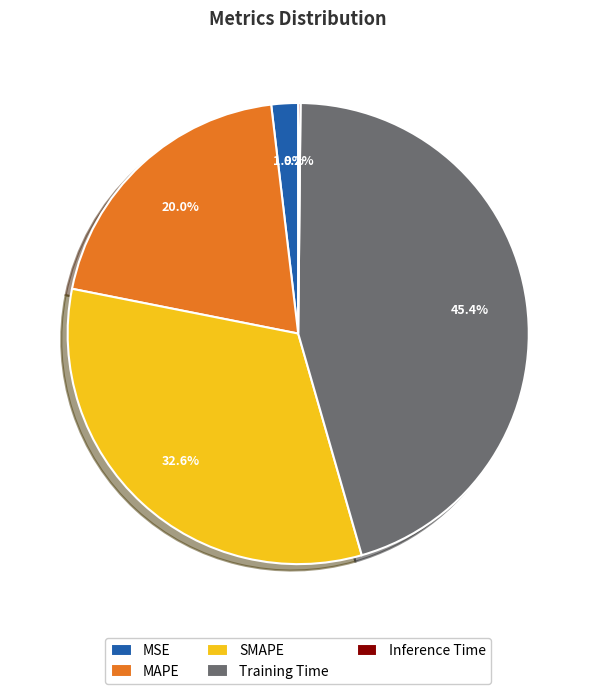

Which category has the biggest portion of the pie?

Training Time